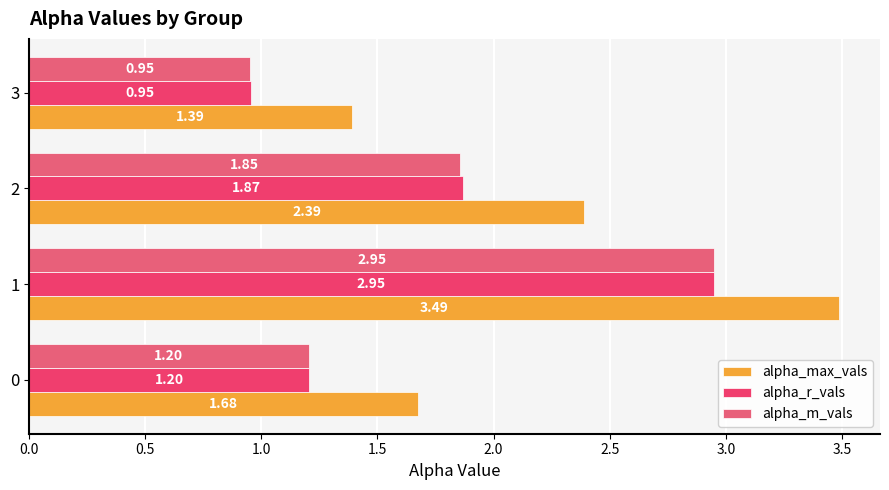

Reading left to right, list all the values displayed in this chart.

alpha_max_vals: 1.7	3.5	2.4	1.4
alpha_r_vals: 1.2	2.9	1.9	1.0
alpha_m_vals: 1.2	3.0	1.9	1.0